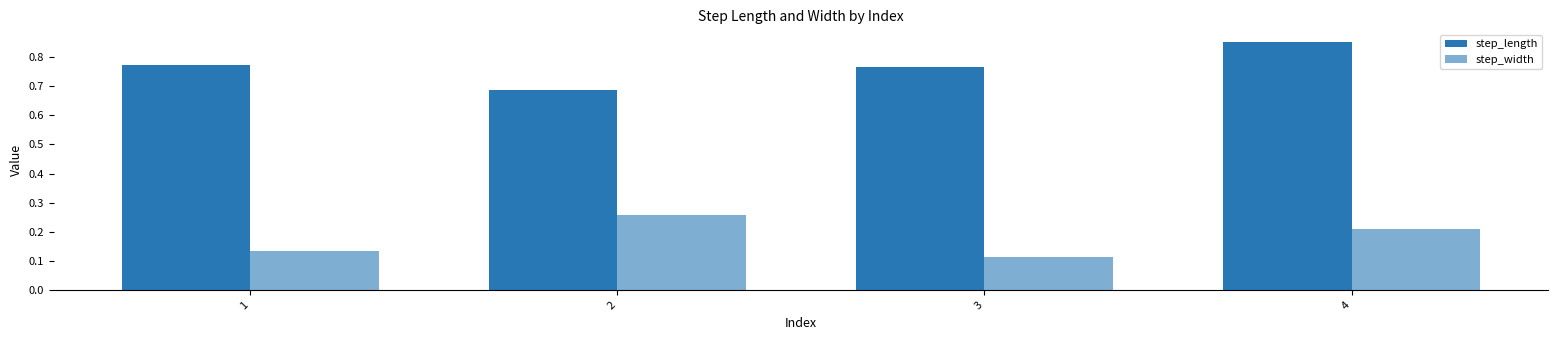

List the series in order of their peak value, highest first.

step_length, step_width